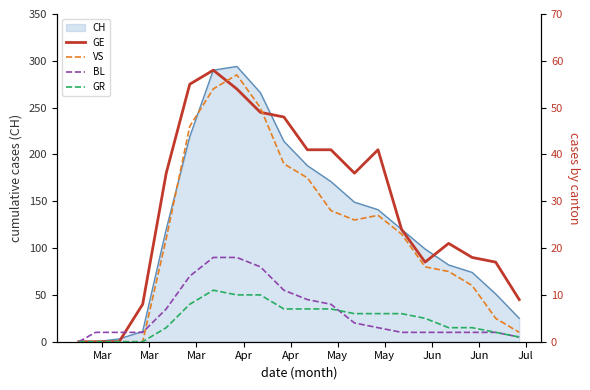

What is the total value across all series at May?

342